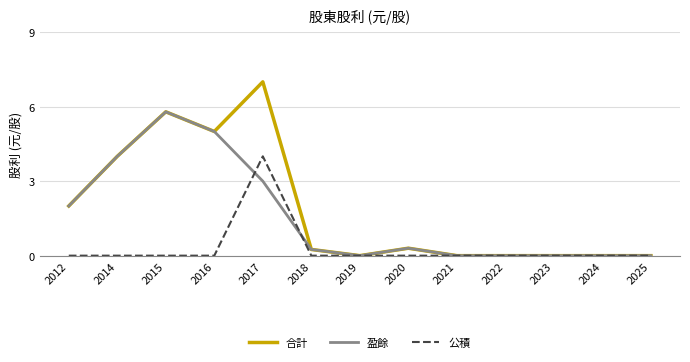

At which label does 公積 reach its peak?

2017